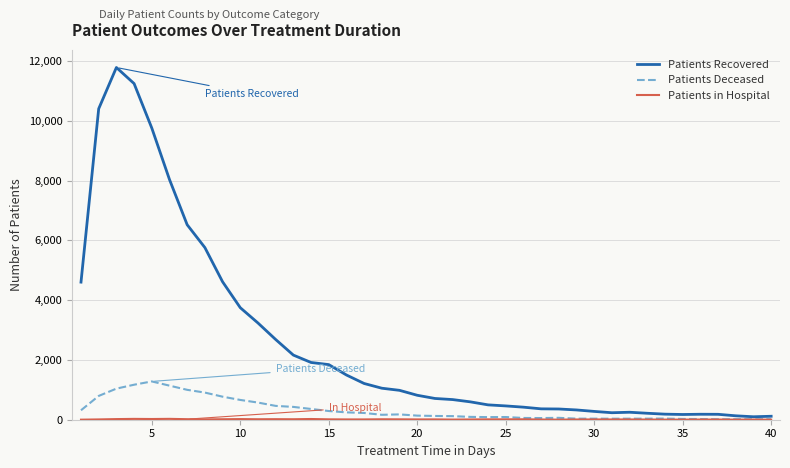

What is the greatest value displayed?

11783